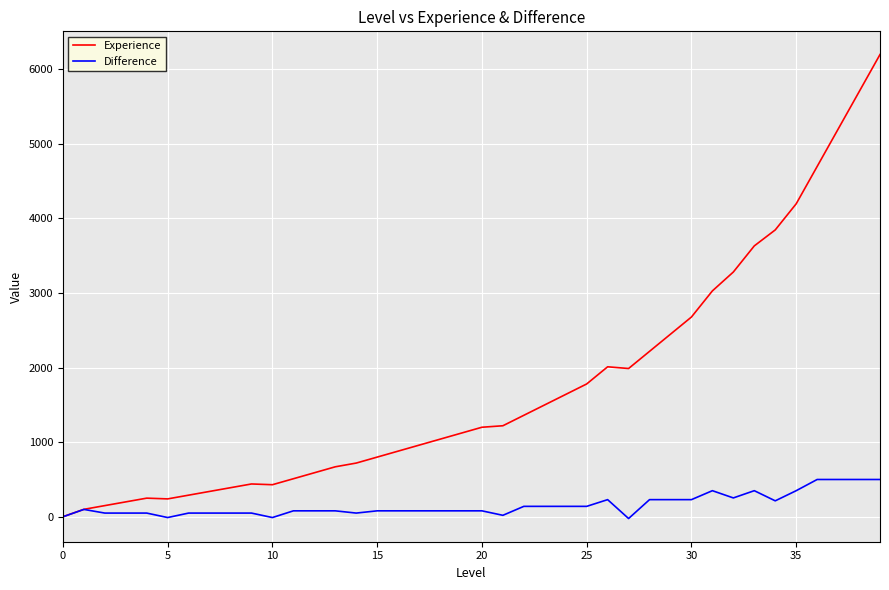

List the series in order of their peak value, highest first.

Experience, Difference